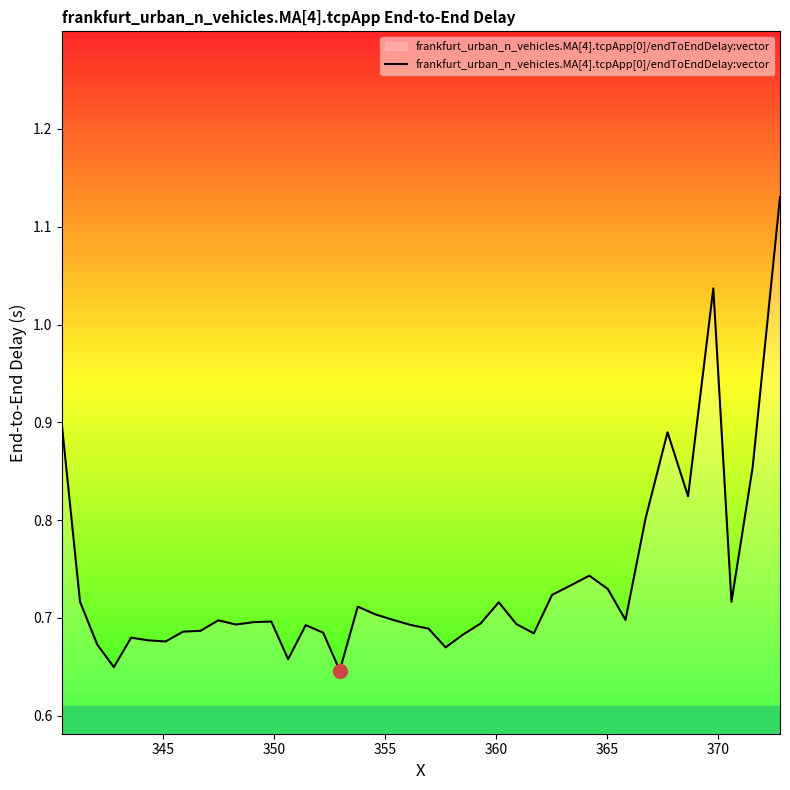

What is the difference between the maximum and minimum values?

0.5